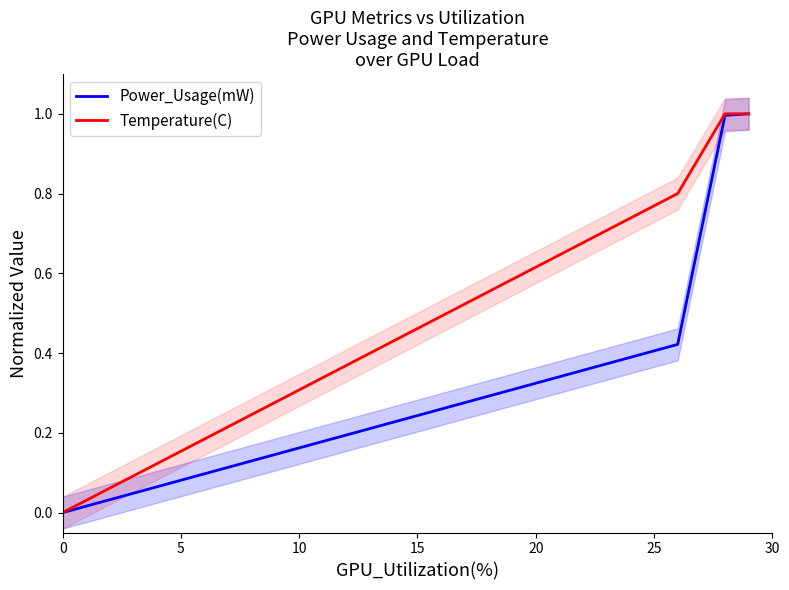

List the series in order of their peak value, lowest first.

Power_Usage(mW), Temperature(C)